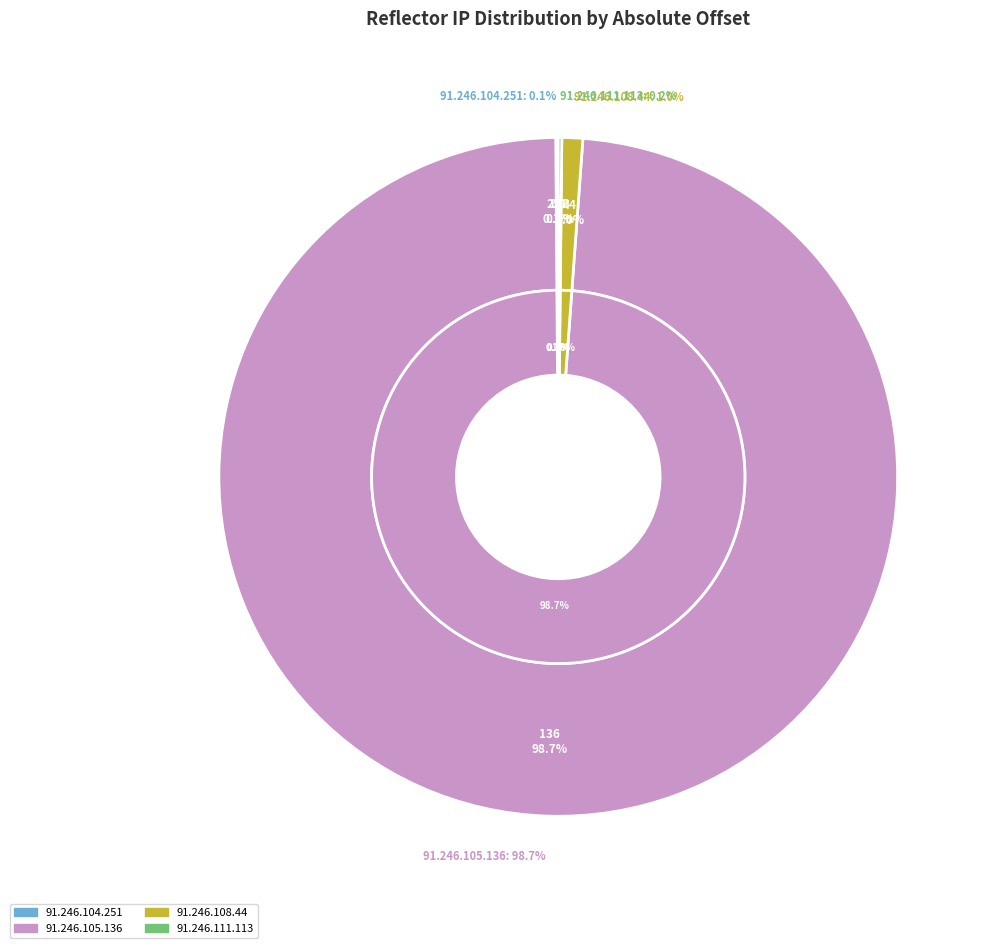

Combined, do 91.246.105.136 and 91.246.111.113 account for over 50%?

Yes